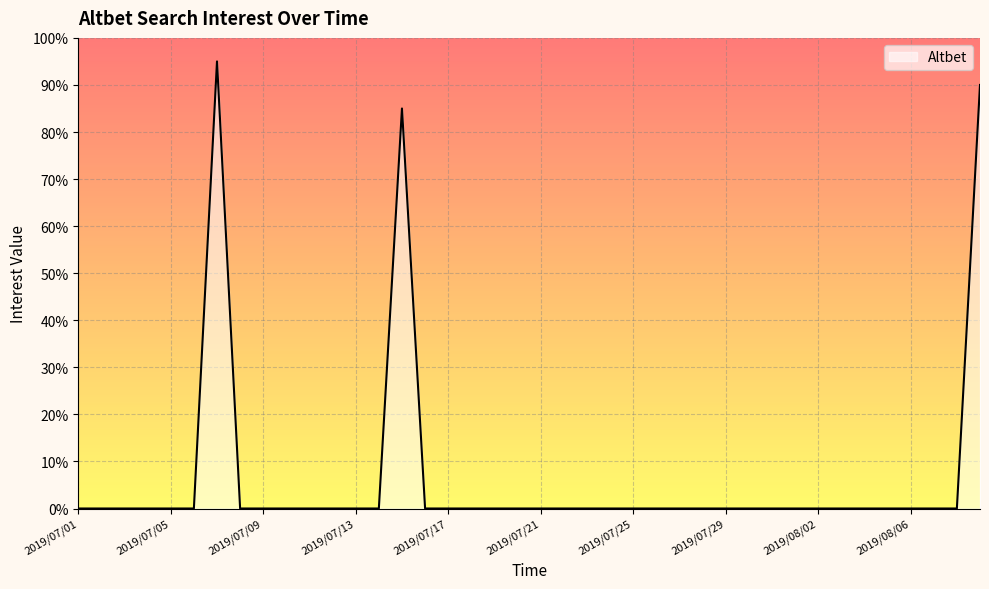

What is the label of the 29th point from the right?

2019/07/12